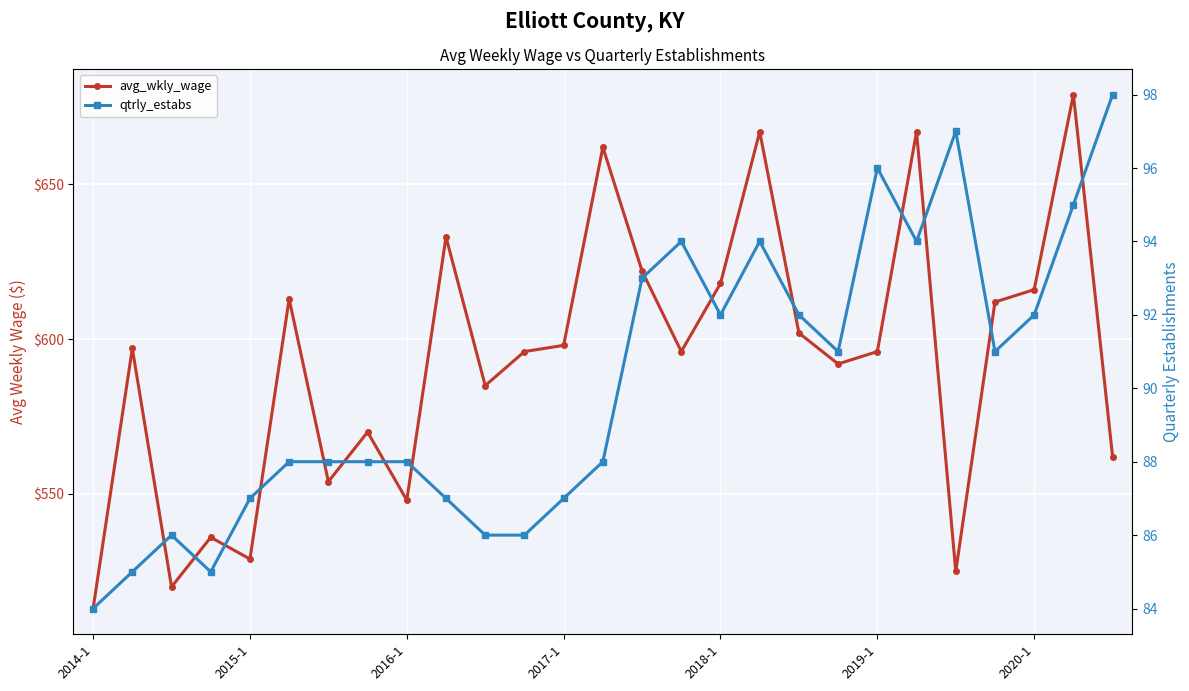

Is this an area chart (filled region under the line)?

No